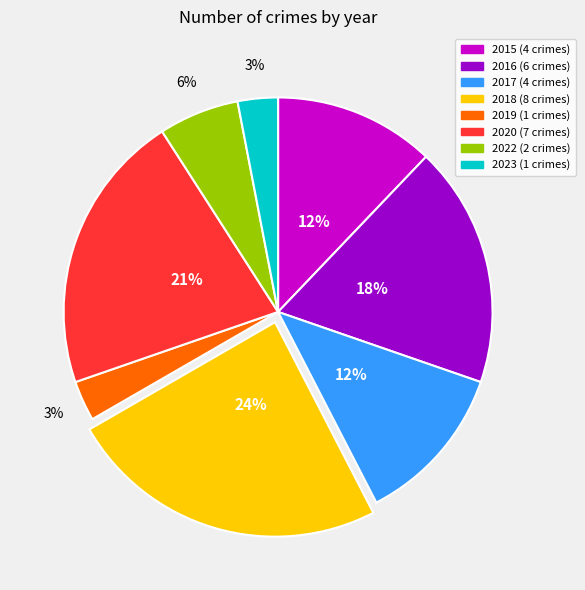

What is the ratio of the value at 2022 to the value at 2023?

2.0